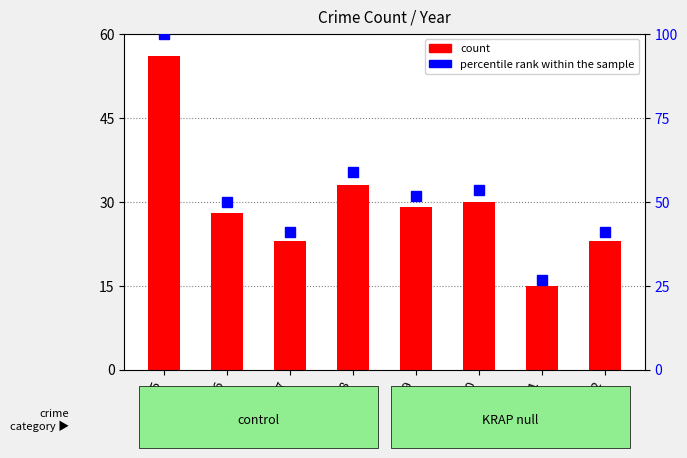

Does the chart contain any negative values?

No